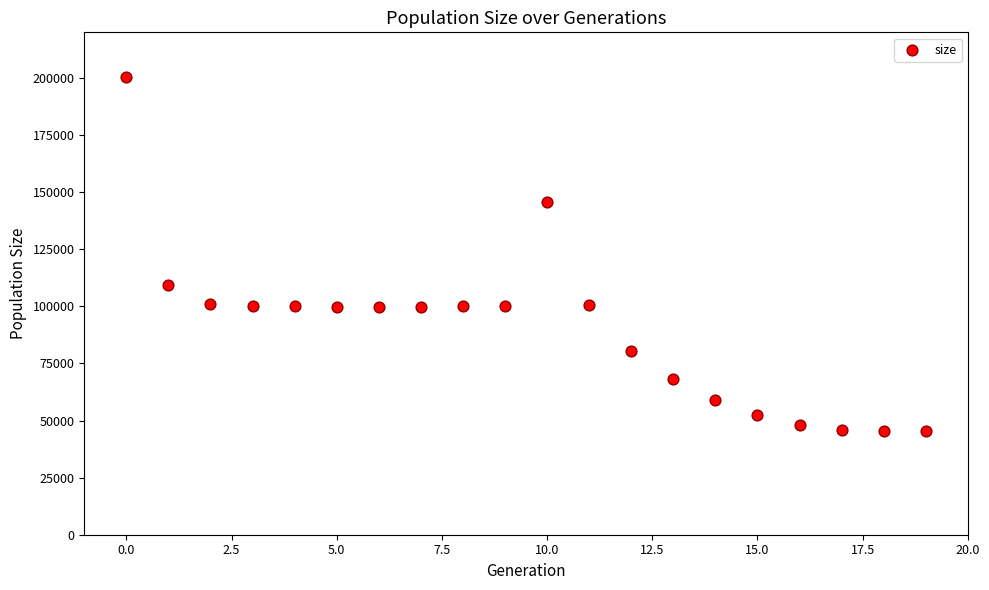

What is the range of Y values (max minus min)?

154722